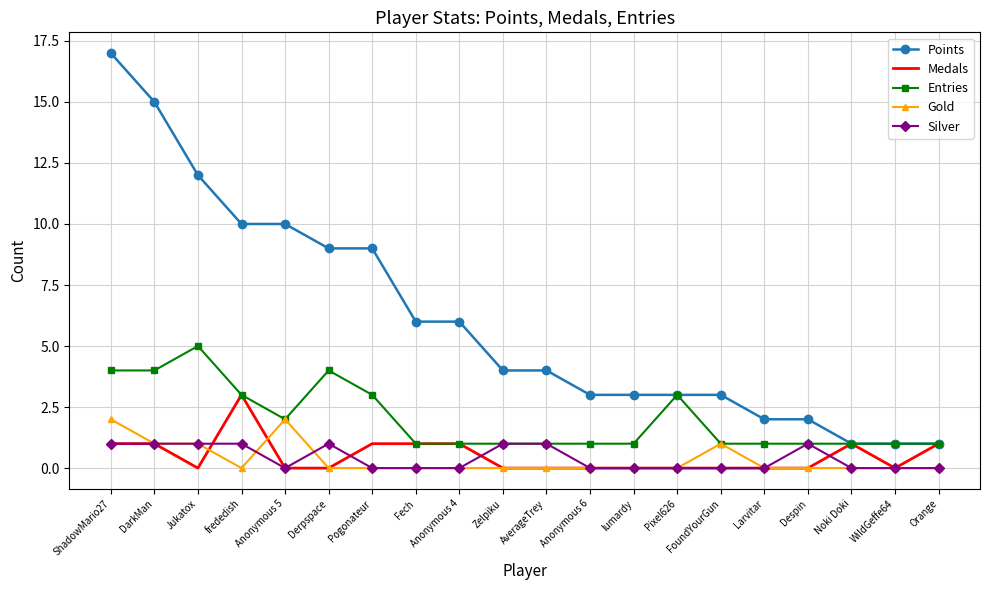

The Silver series shows 2 at Derpspace. True or false?

False